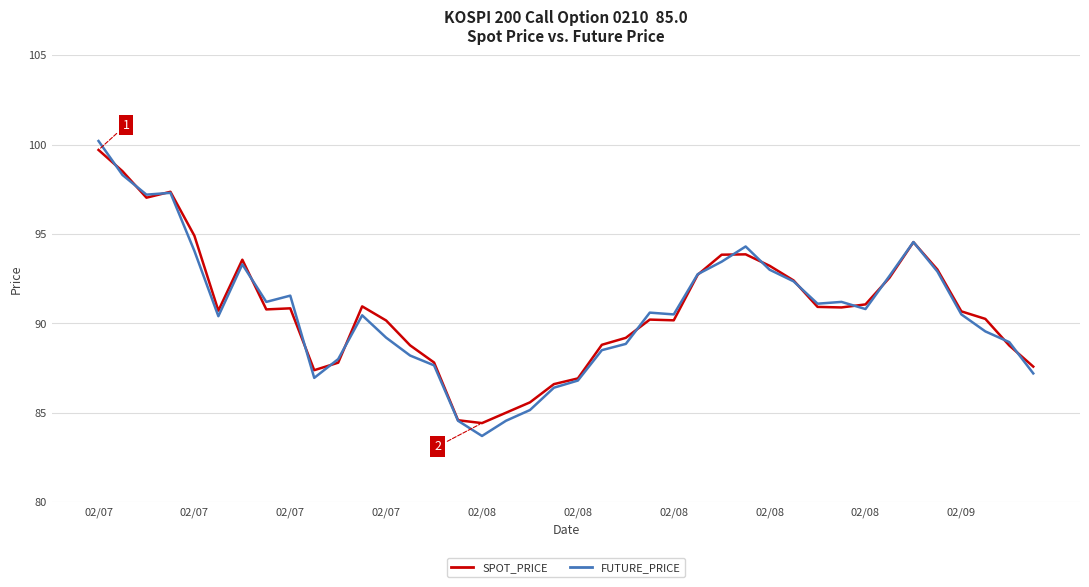

What is the smallest value displayed?

83.7